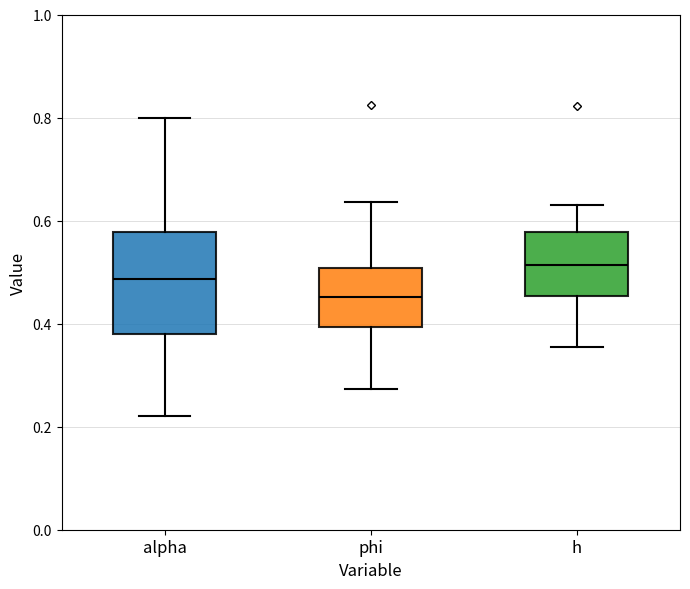

Where does the lower whisker of the box for phi end on the y-axis? The values are not printed on the chart, so give them approximately, as read against the axis.

0.28